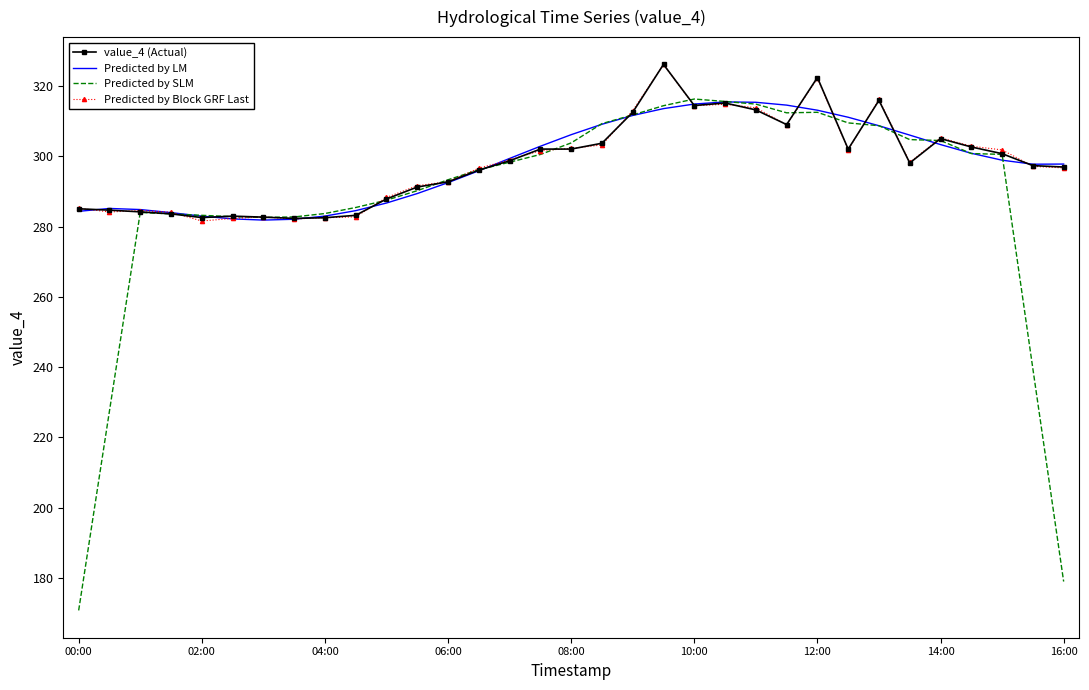

Which series has the largest range (max minus min)?

Predicted by SLM